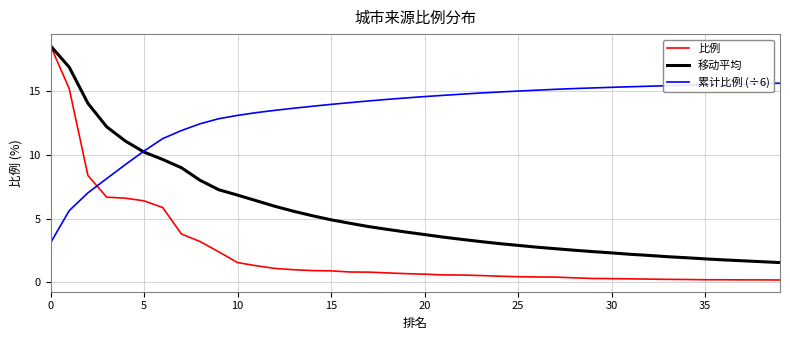

List the series in order of their overall mean, lowest first.

比例, 移动平均, 累计比例 (÷6)